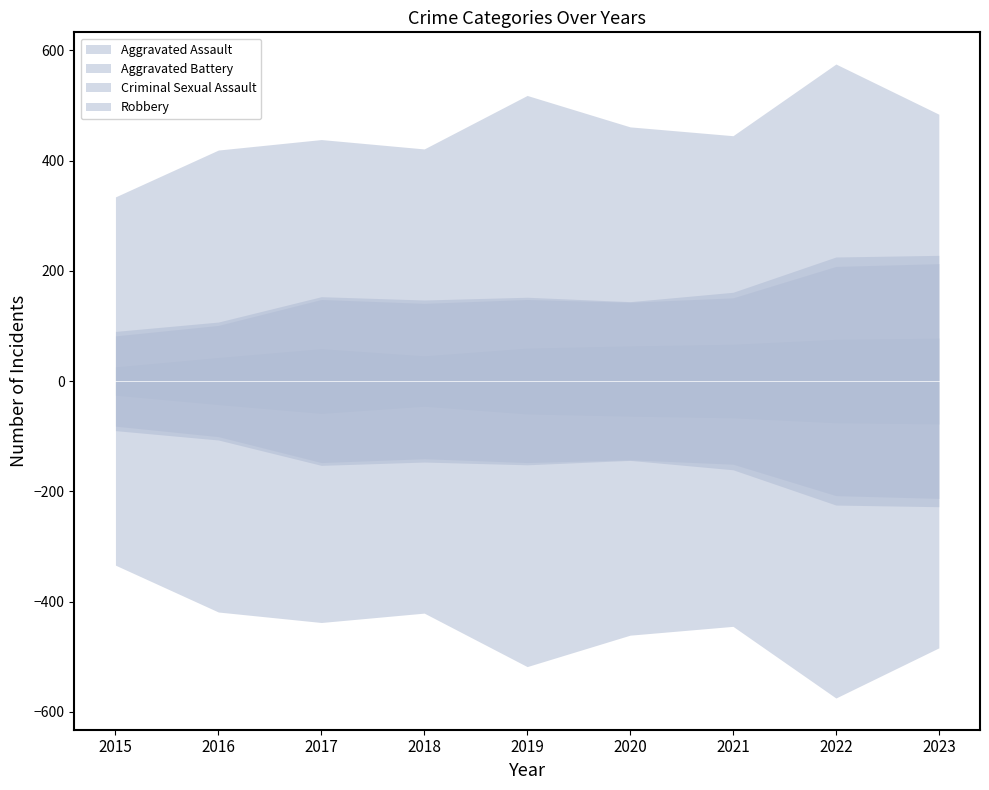

The Criminal Sexual Assault series shows 1 at 2020. True or false?

False